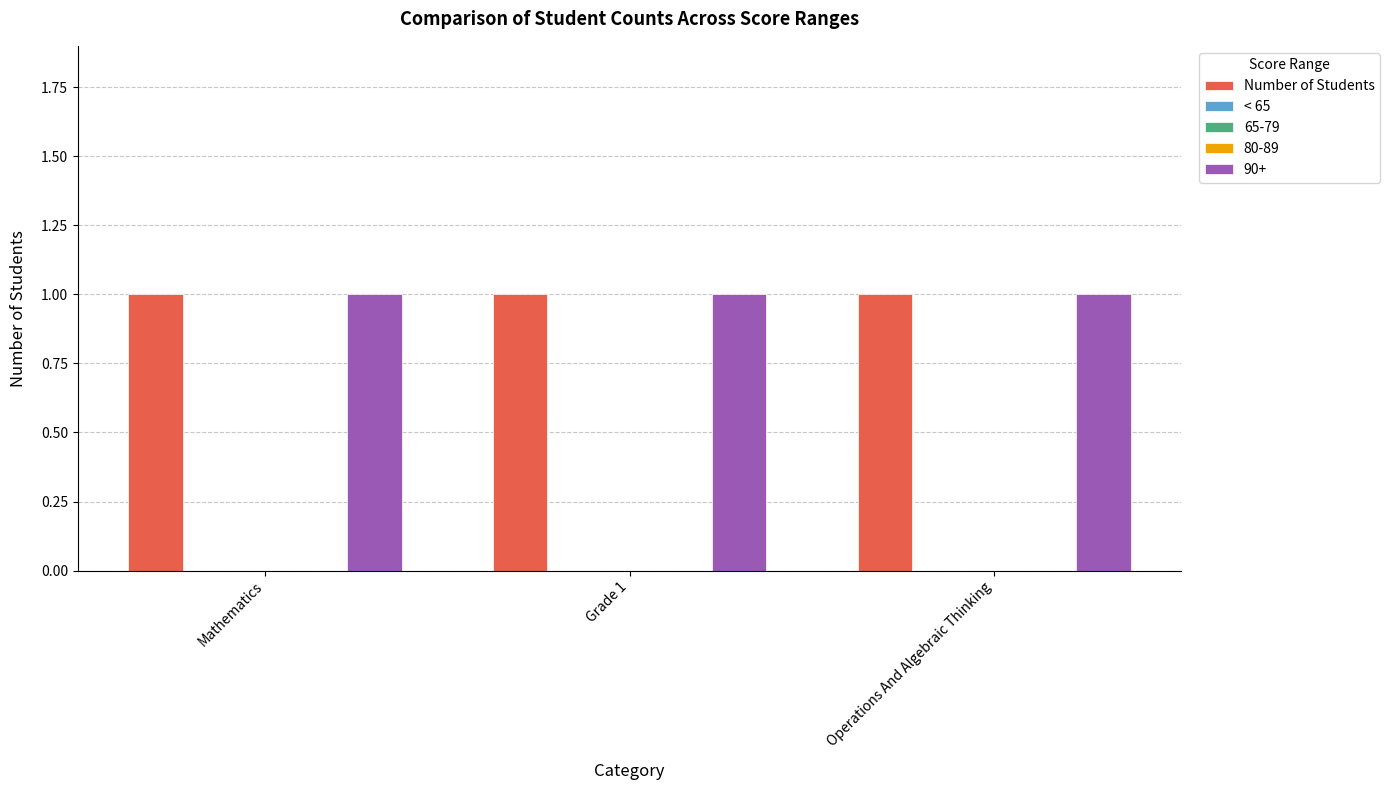

List the labels in order of Number of Students value, largest first.

Mathematics, Grade 1, Operations And Algebraic Thinking